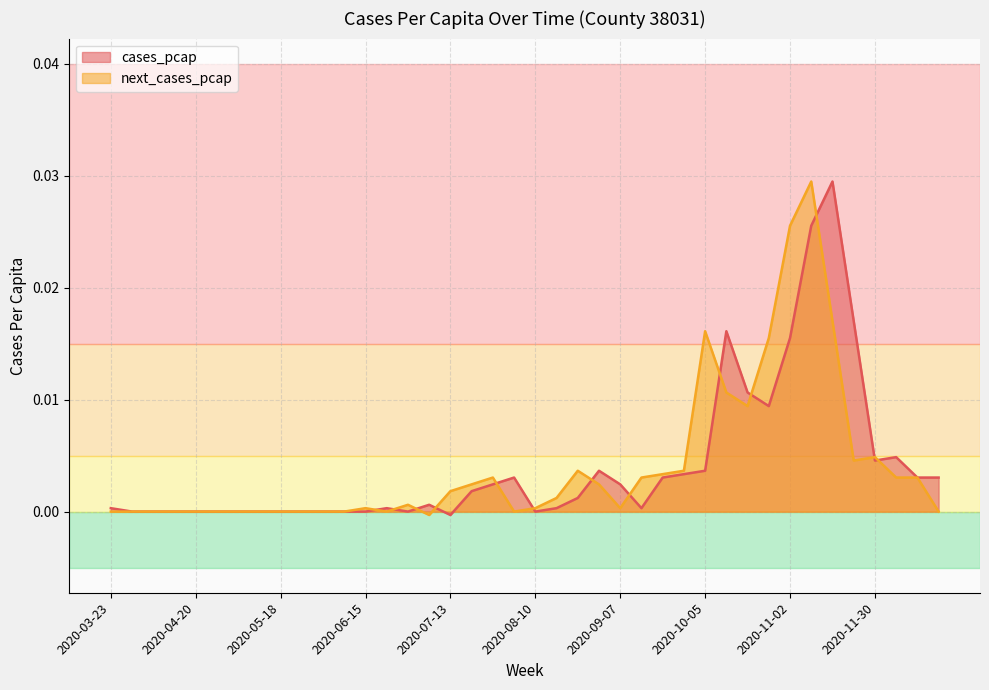

How many intersections are there between next_cases_pcap and cases_pcap?

13